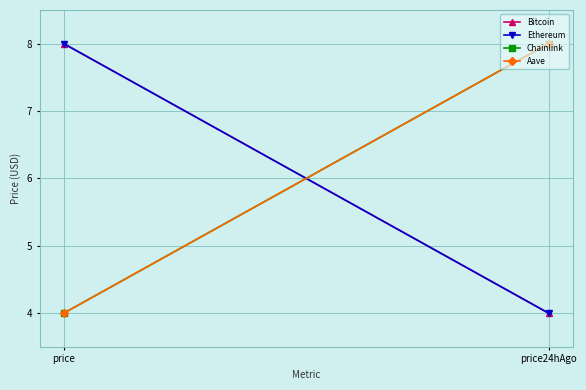

Count the number of data series in this chart.

4